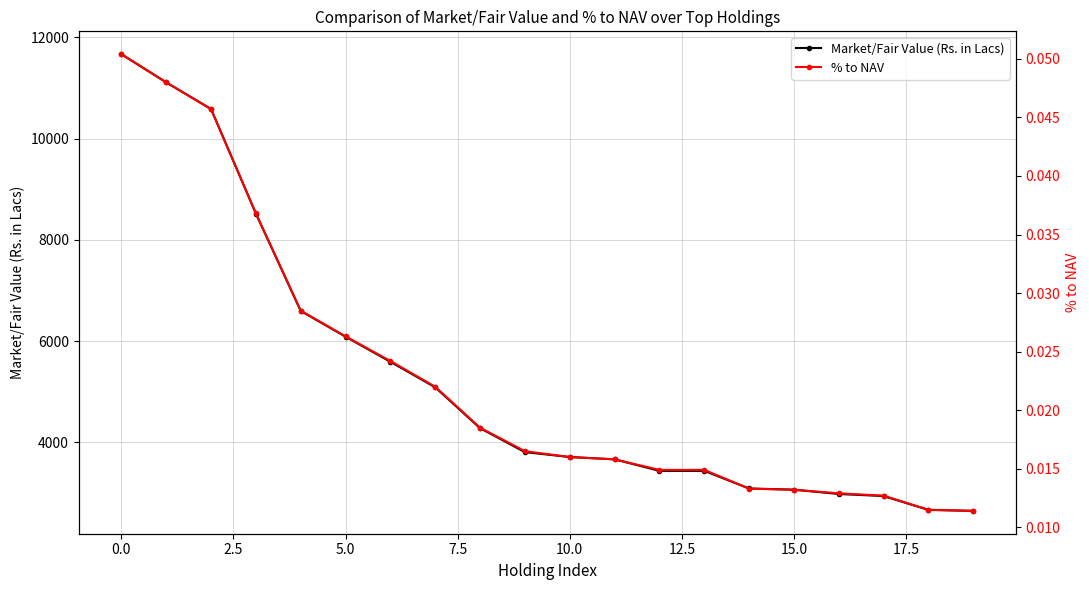

What is the maximum value for Market/Fair Value (Rs. in Lacs)?

11670.7